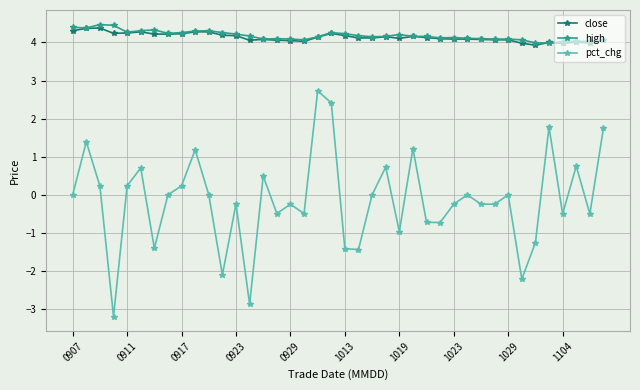

Does the chart display data point markers on the line(s)?

Yes